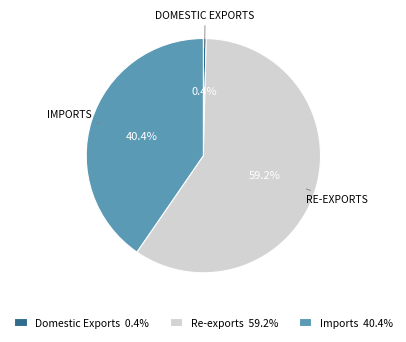

Which category has the biggest portion of the pie?

Re-exports